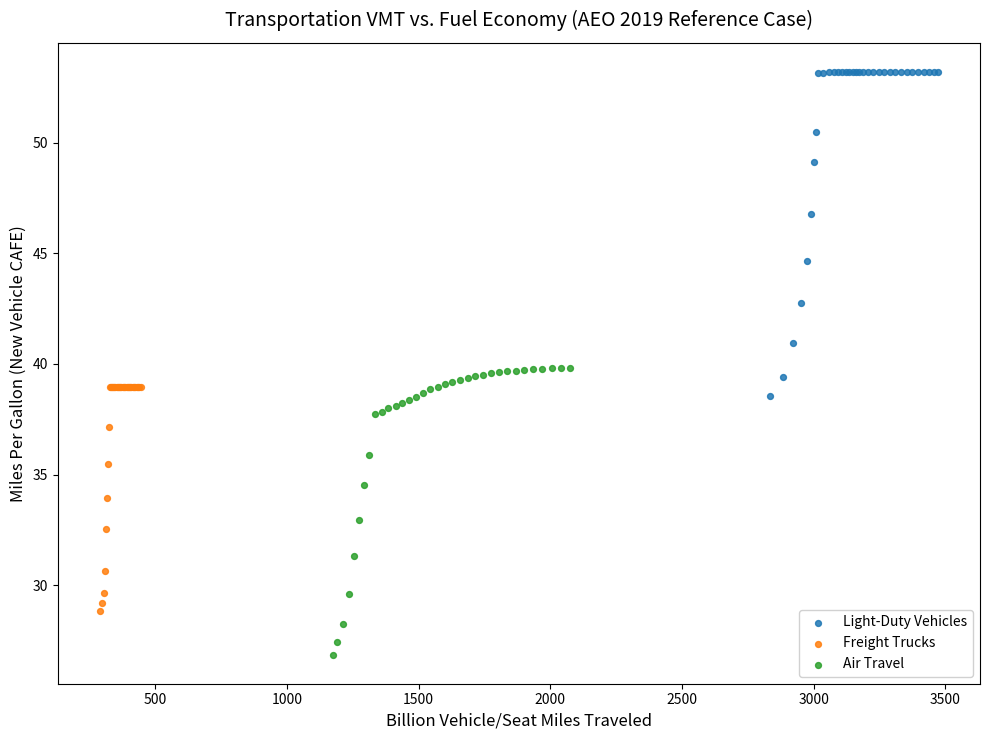

Which series reaches the maximum Y coordinate?

Light-Duty Vehicles